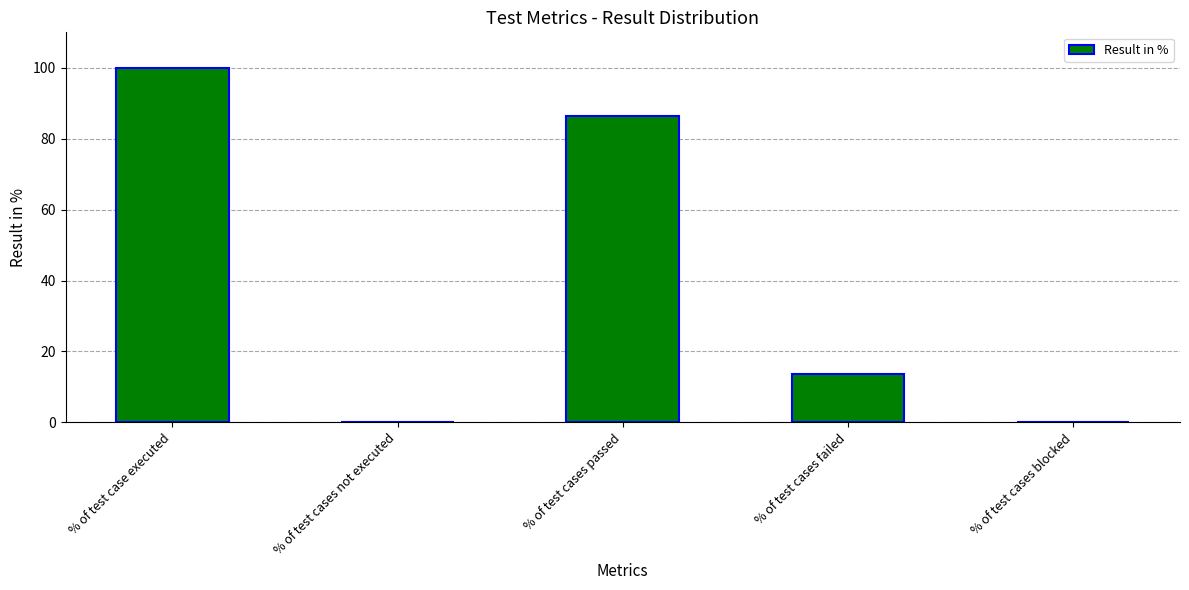

Is it true that the value at % of test cases not executed is 0.0?

True